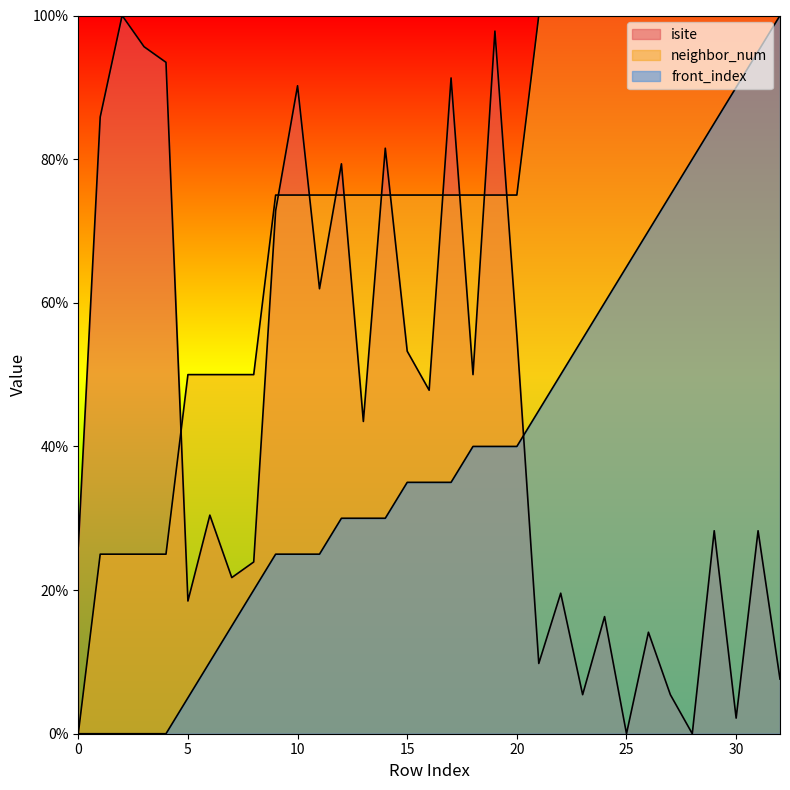

At 25, list the series in order from smallest to largest.

isite, front_index, neighbor_num